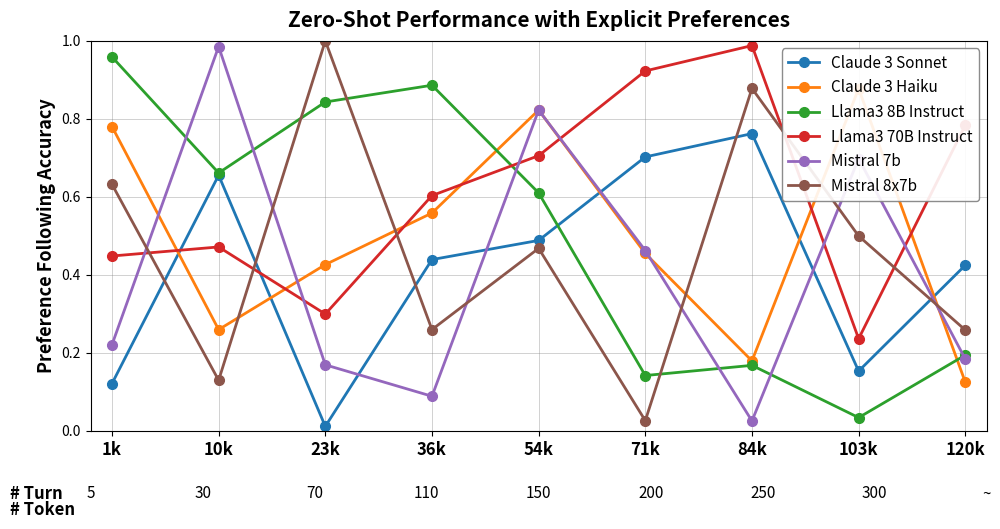

Is the value of Mistral 7b at 10k greater than the value of Claude 3 Haiku at 120k?

Yes